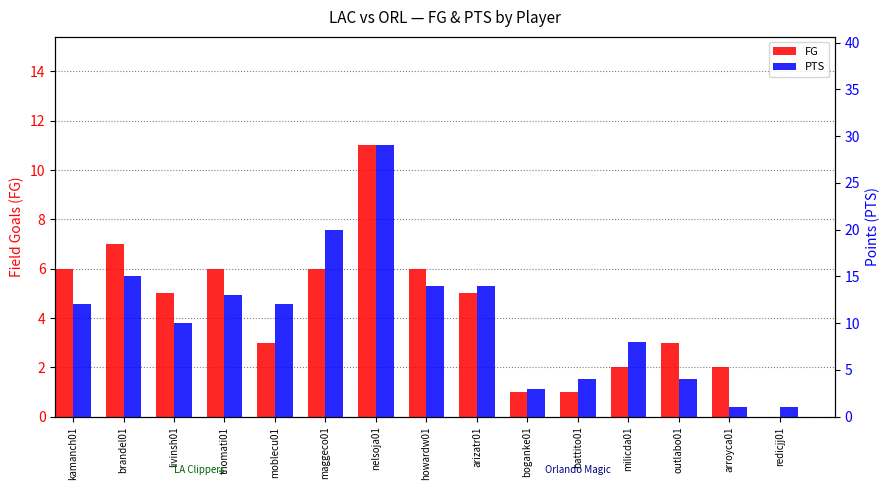

How many values in the FG series exceed 5?

6